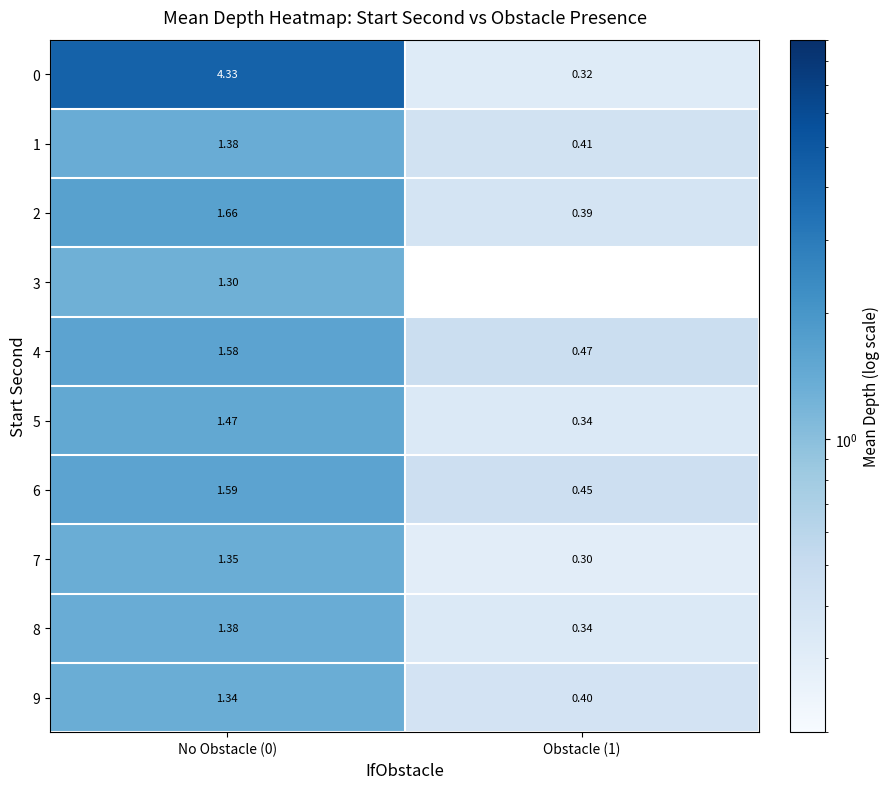

Is the value of 8 at Obstacle (1) greater than the value of 6 at No Obstacle (0)?

No